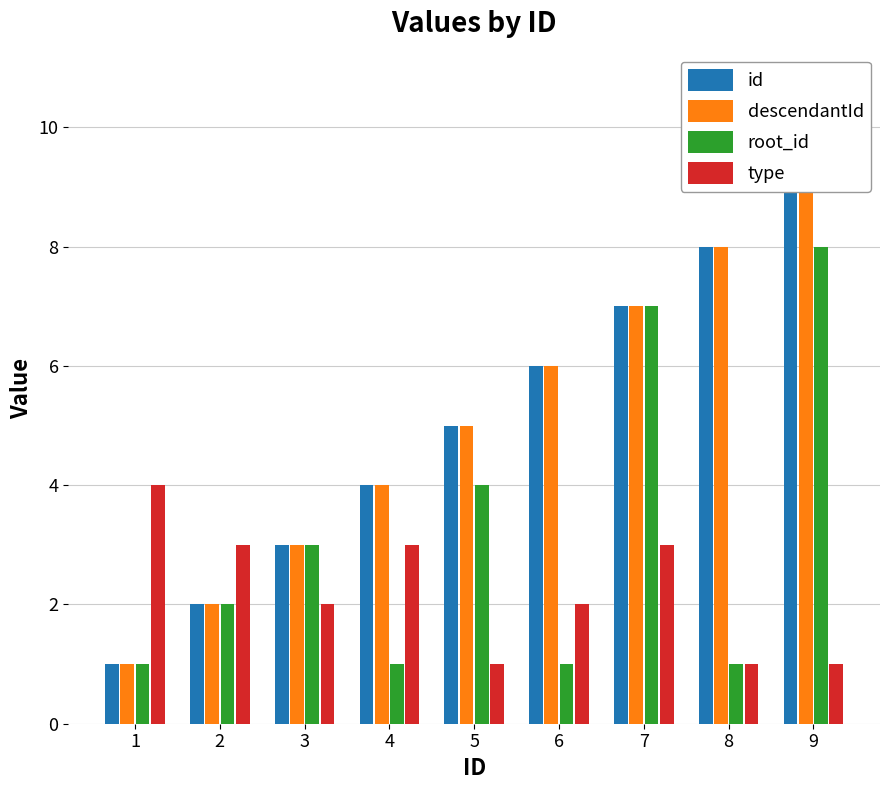

What is the value of the type bar at the 1st from the left?

4